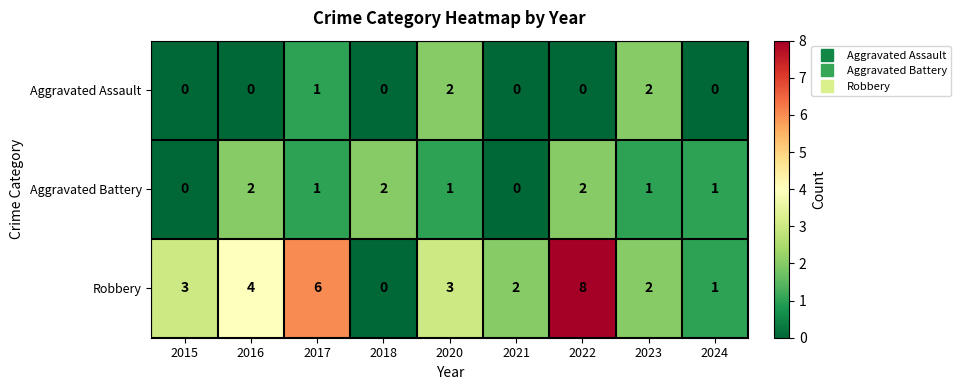

Which series has the largest total across all categories?

Robbery